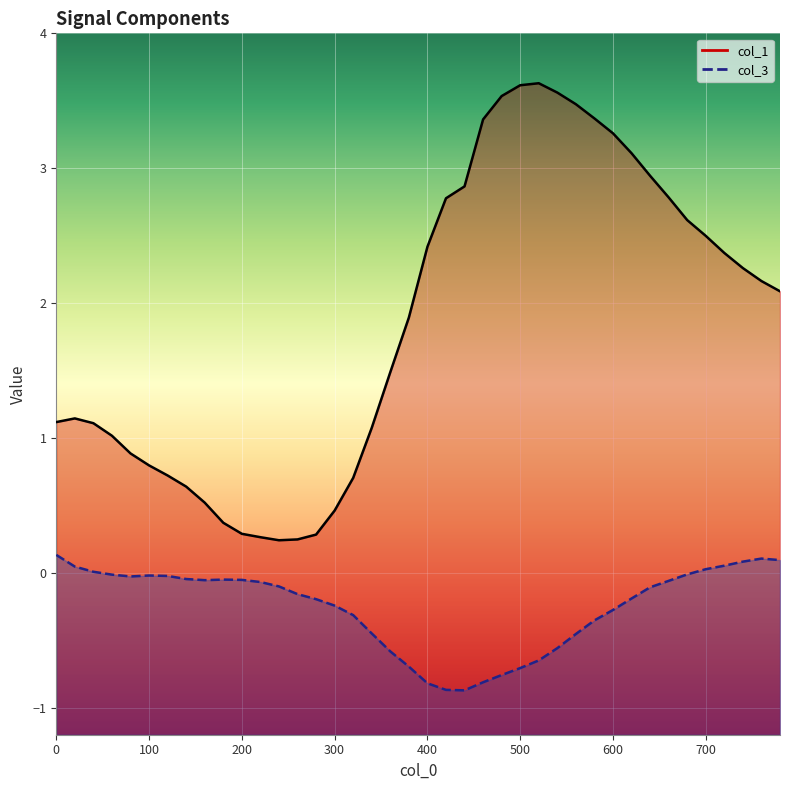

What value does the col_1 series have at 520?

3.6